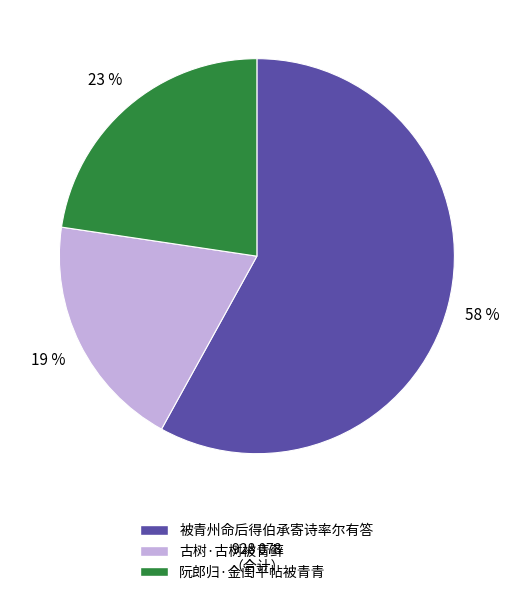

Which slice is the largest?

被青州命后得伯承寄诗率尔有答